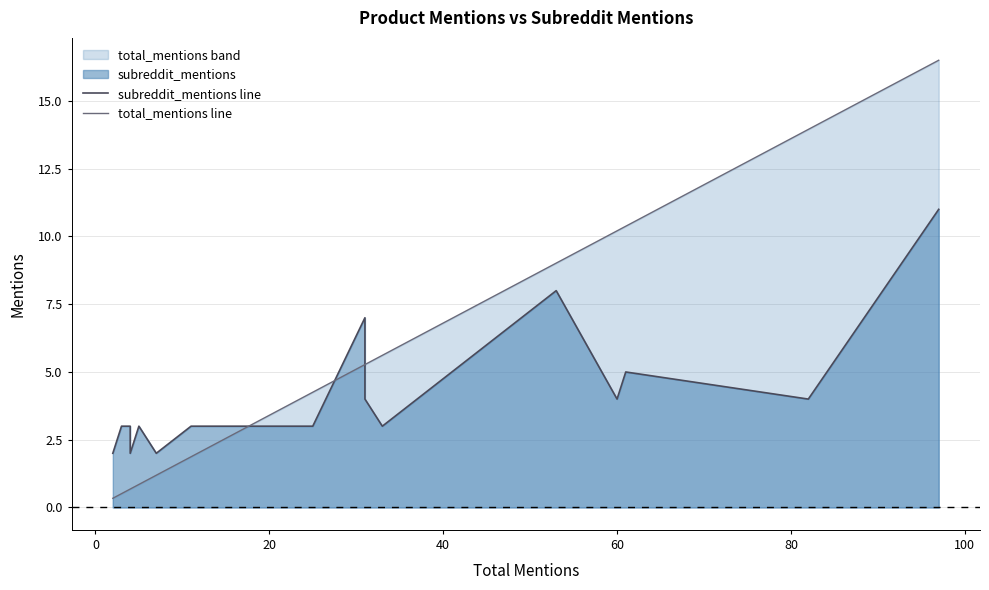

How many data points does each series have?

20